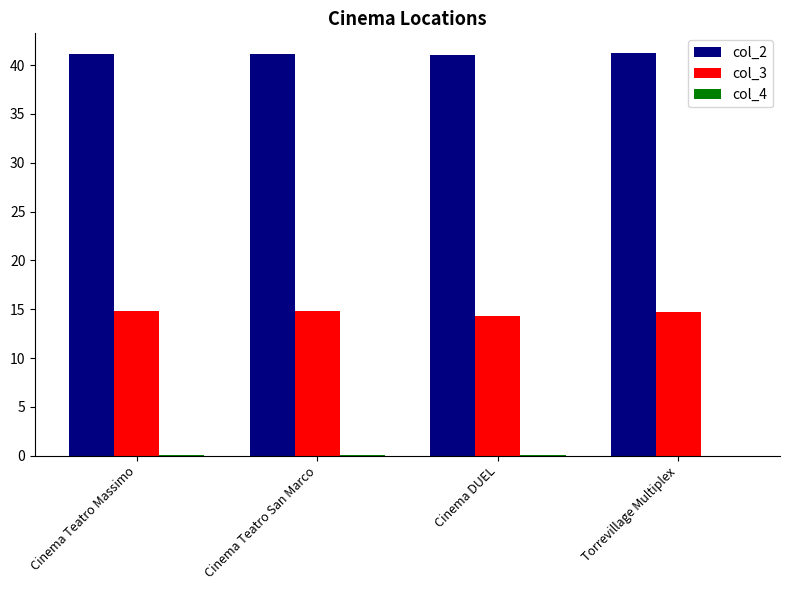

True or false: col_3 has a value of 20.2 at Cinema Teatro Massimo.

False